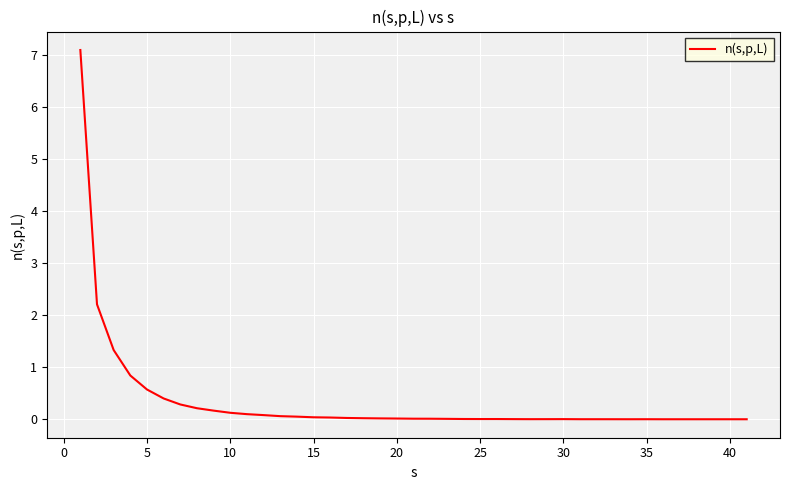

Does the chart display data point markers on the line(s)?

No